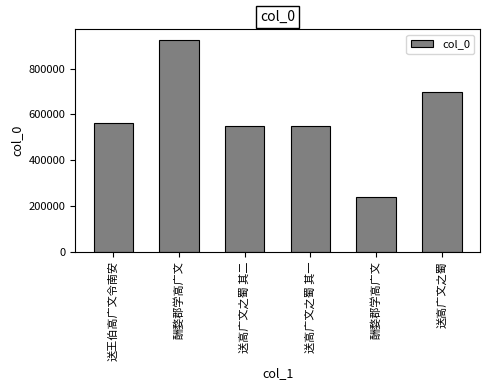

How many data points are less than 562895?

3